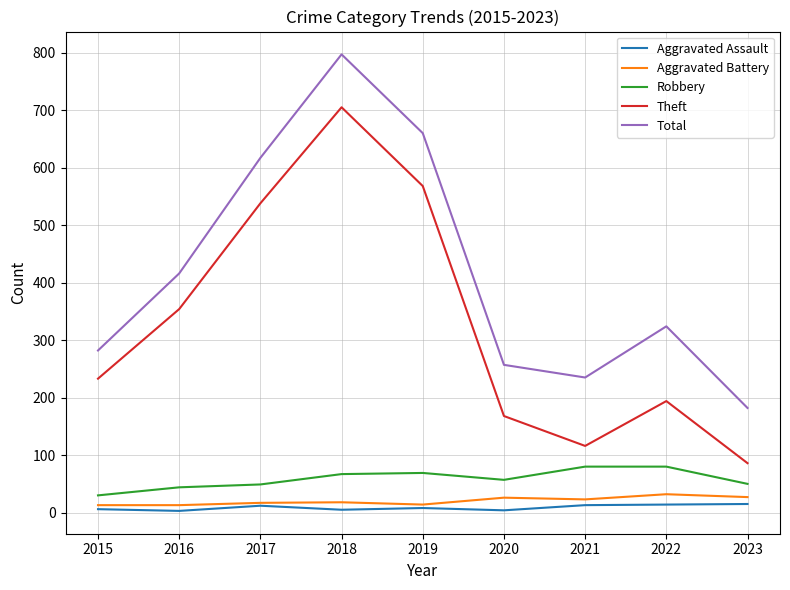

Is it true that Robbery equals 80 at 2017?

False